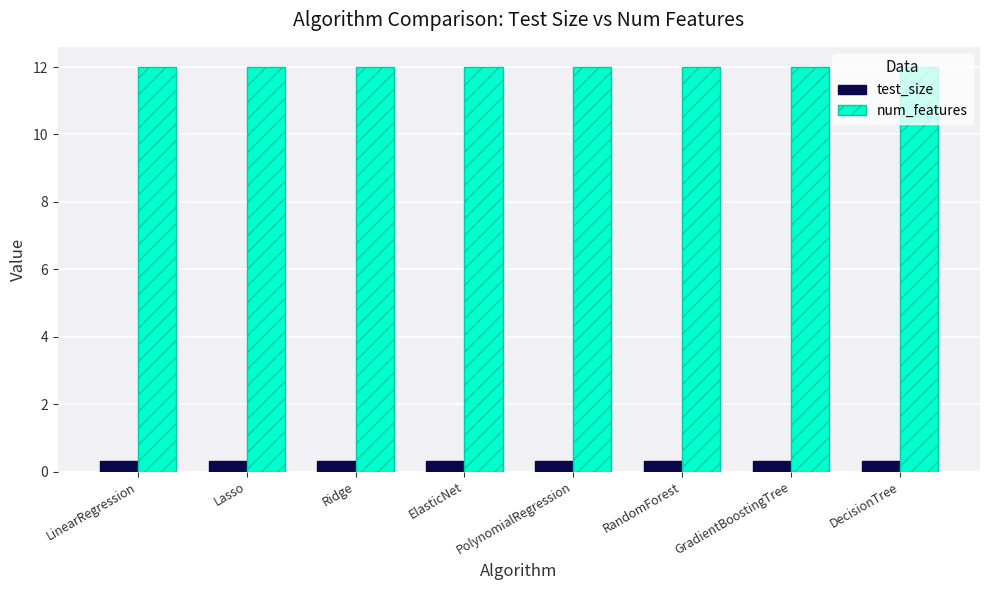

Rank the series by their maximum value, from highest to lowest.

num_features, test_size